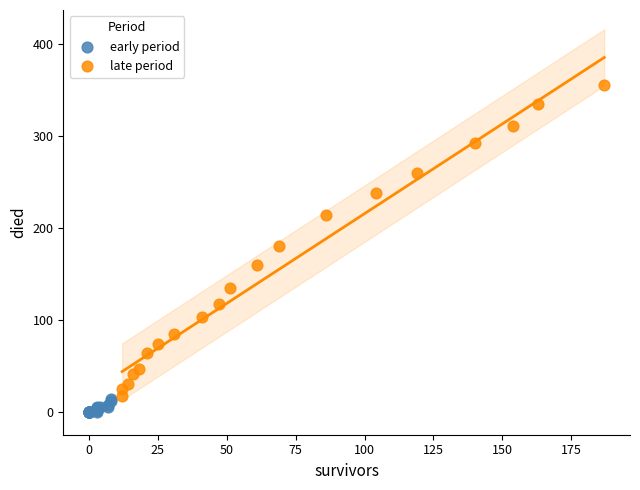

Which series has the widest spread of Y values?

late period